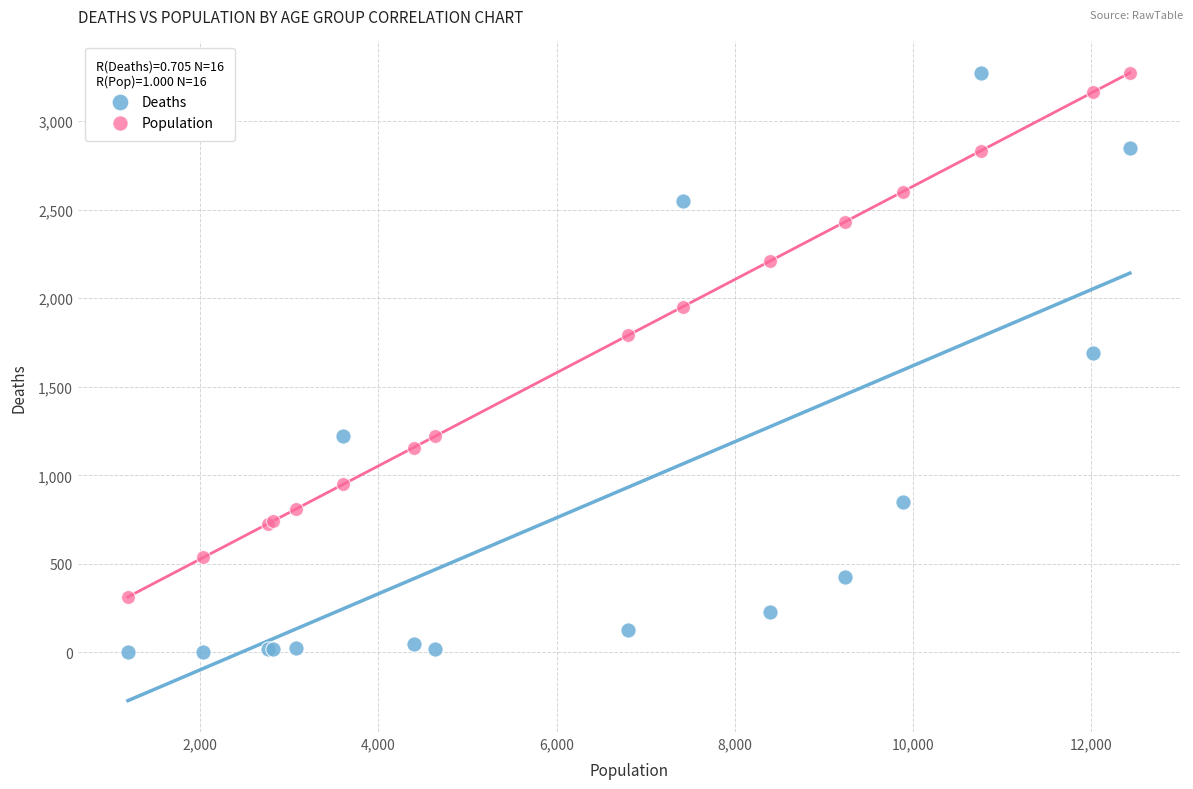

In the Deaths series, what Y value is closest to 1638?

1690.0